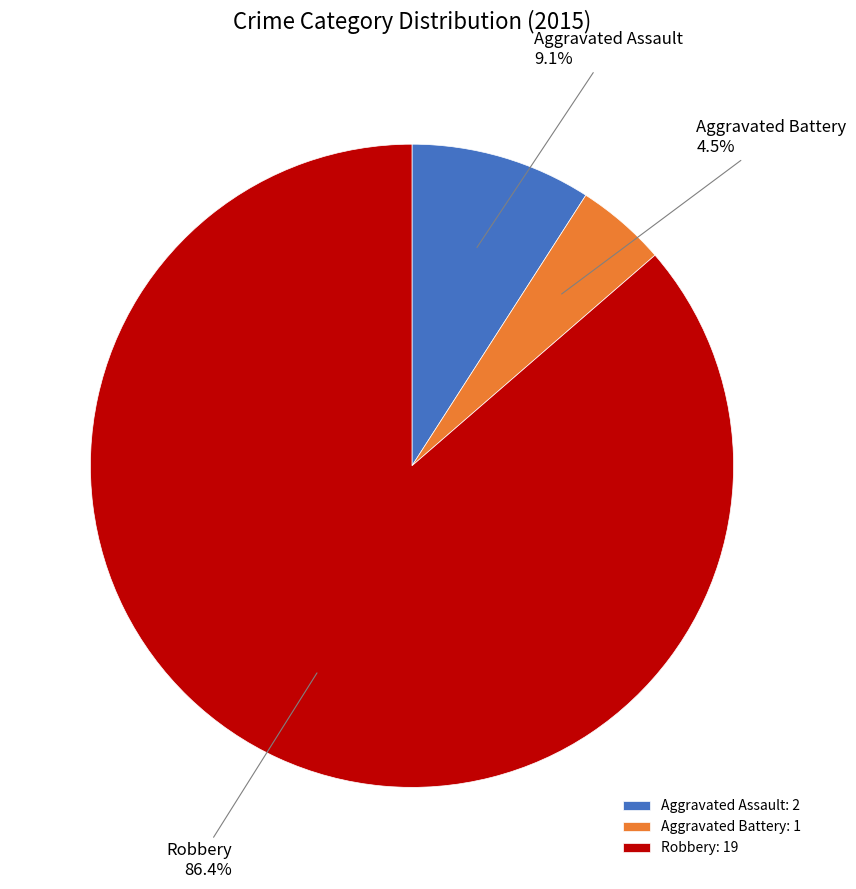

Which has a higher value, Aggravated Battery or Aggravated Assault?

Aggravated Assault